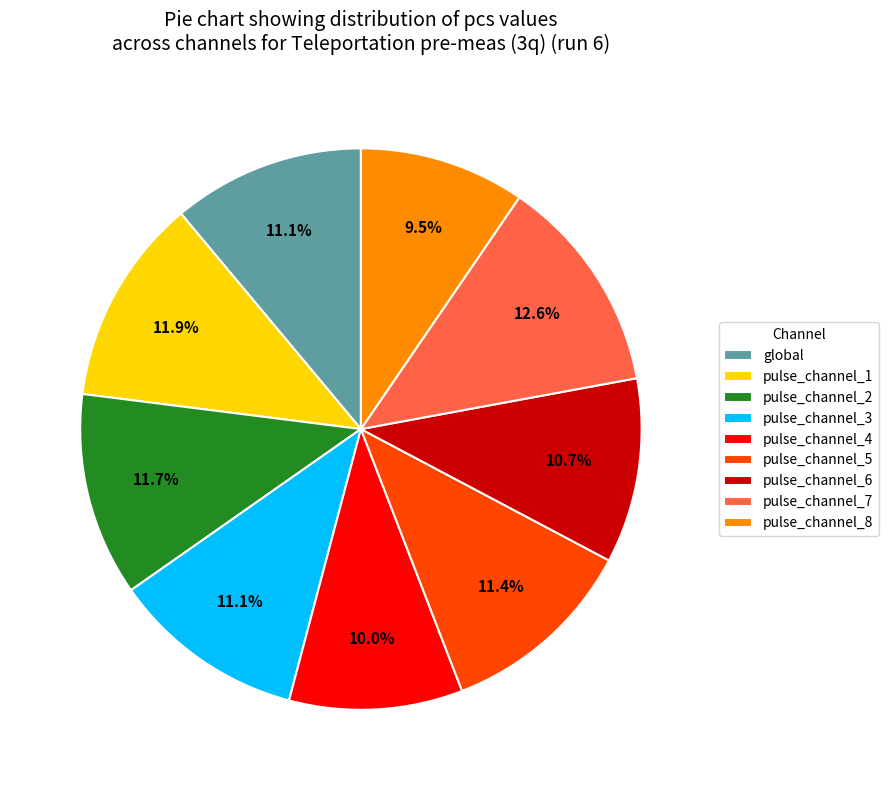

Does any single category account for the majority?

No